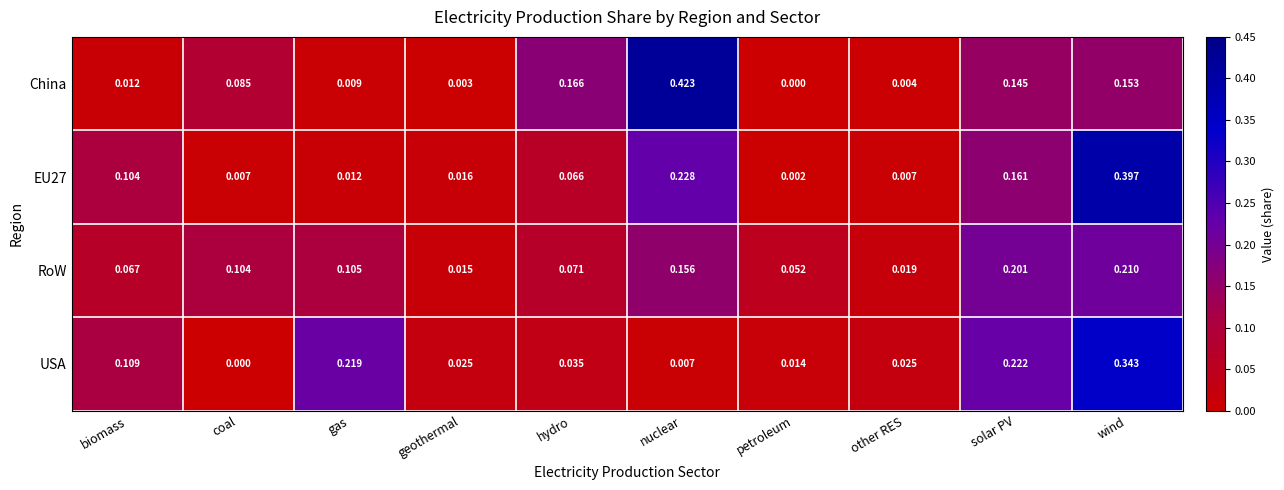

How many distinct data groups are displayed?

4